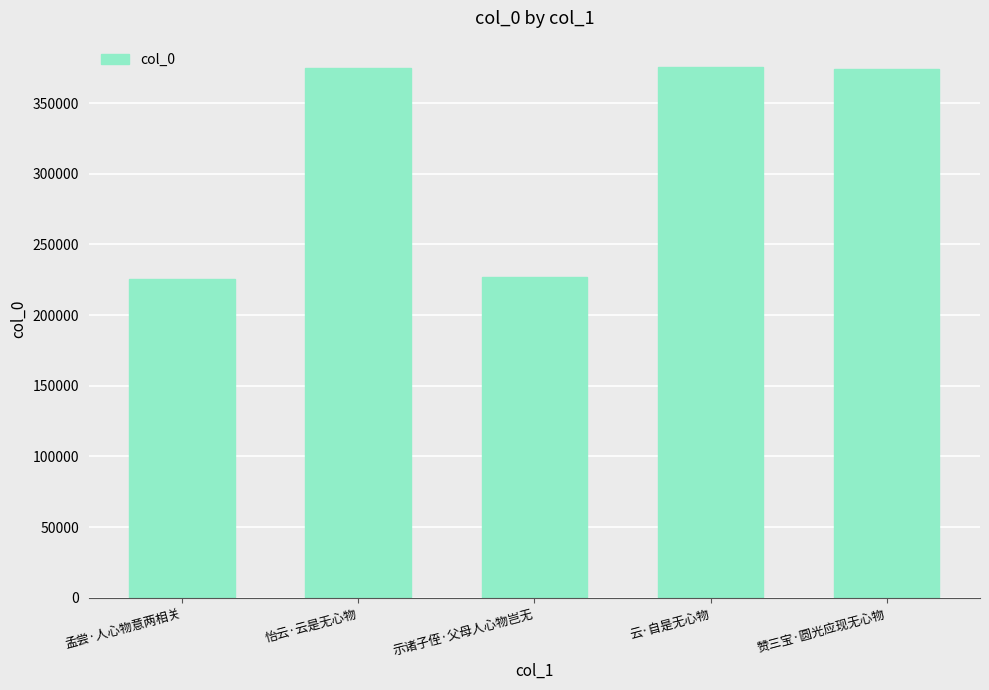

What is the sum of the values at 孟尝·人心物意两相关 and 赞三宝·圆光应现无心物?

599335